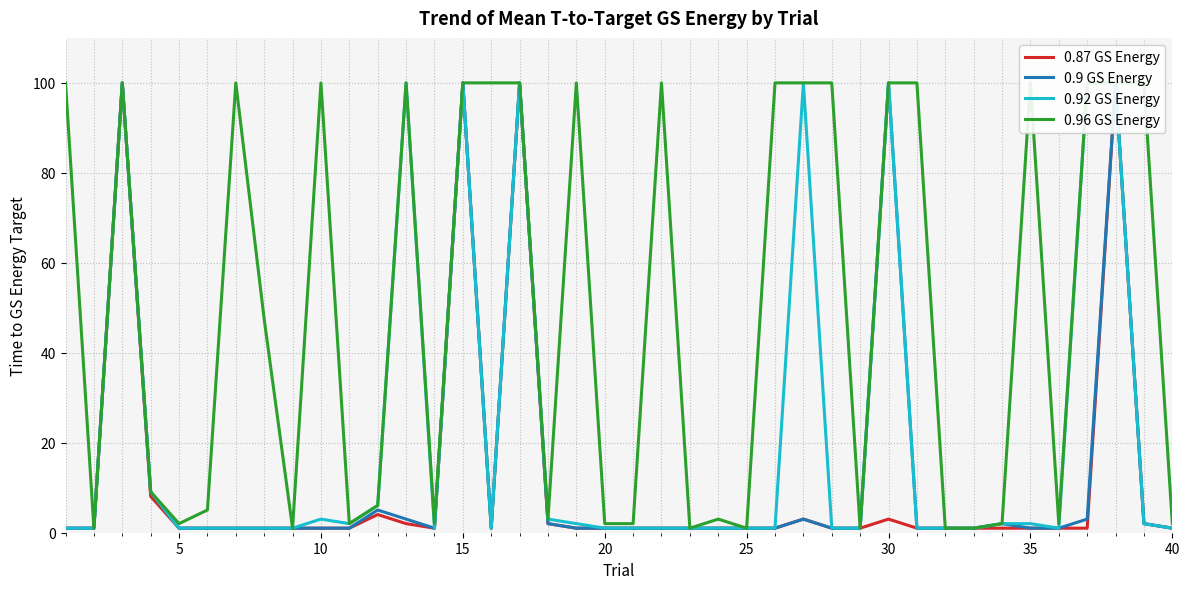

Reading left to right, transcribe all the data shown in this chart.

0.87 GS Energy: 1.0	1.0	100.0	8.1	1.0	1.0	1.0	1.0	1.0	1.0	1.0	4.0	2.0	1.0	100.0	1.0	100.0	2.0	1.0	1.0	1.0	1.0	1.0	1.0	1.0	1.0	3.0	1.0	1.0	3.0	1.0	1.0	1.0	1.0	1.0	1.0	1.0	100.0	2.0	1.0
0.9 GS Energy: 1.0	1.0	100.0	9.1	1.0	1.0	1.0	1.0	1.0	1.0	1.0	5.0	3.0	1.0	100.0	1.0	100.0	2.0	1.0	1.0	1.0	1.0	1.0	1.0	1.0	1.0	3.0	1.0	1.0	100.0	1.0	1.0	1.0	2.0	1.0	1.0	3.0	100.0	2.0	1.0
0.92 GS Energy: 1.0	1.0	100.0	9.1	1.0	1.0	1.0	1.0	1.0	3.0	2.0	6.1	100.0	1.0	100.0	1.0	100.0	3.0	2.0	1.0	1.0	1.0	1.0	1.0	1.0	1.0	100.0	1.0	1.0	100.0	1.0	1.0	1.0	2.0	2.0	1.0	100.0	100.0	2.0	1.0
0.96 GS Energy: 100.0	1.0	100.0	9.1	2.0	5.0	100.0	47.5	1.0	100.0	2.0	6.1	100.0	2.0	100.0	100.0	100.0	3.0	100.0	2.0	2.0	100.0	1.0	3.0	1.0	100.0	100.0	100.0	1.0	100.0	100.0	1.0	1.0	2.0	100.0	2.0	100.0	100.0	100.0	2.0